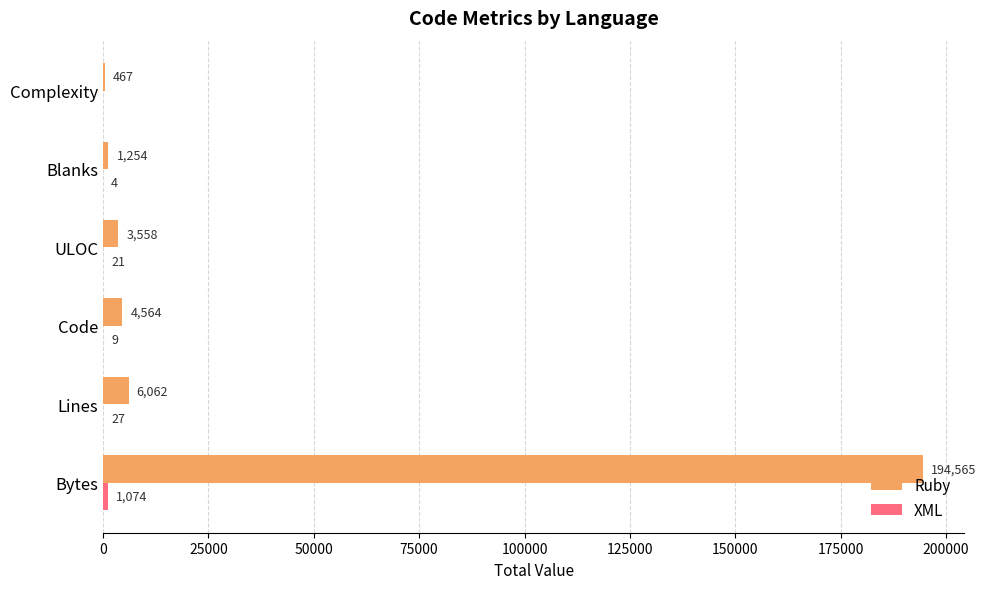

True or false: Ruby has a value of 3558 at ULOC.

True